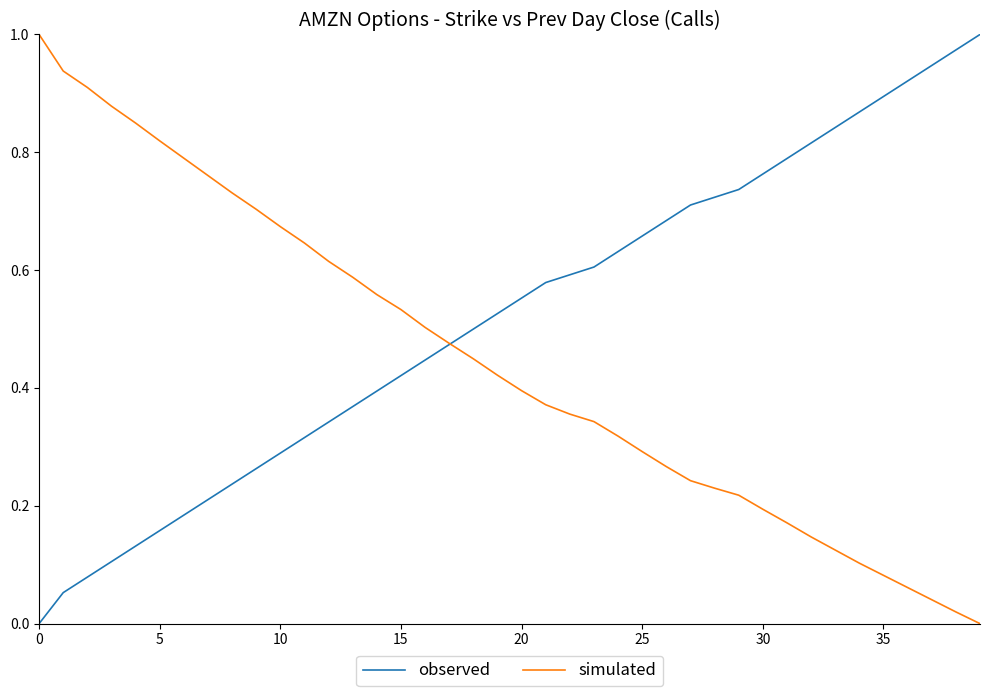

Which series has the largest total across all categories?

observed